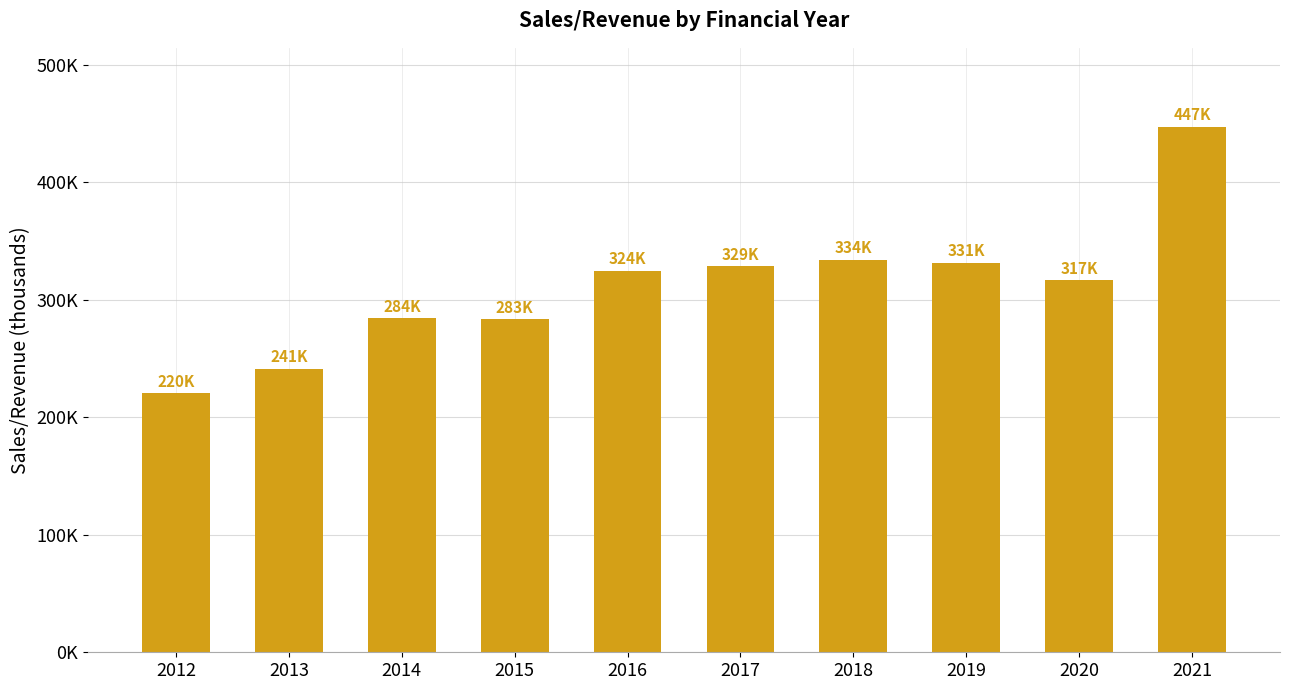

Is it true that the value at 2021 is 447128.0?

True